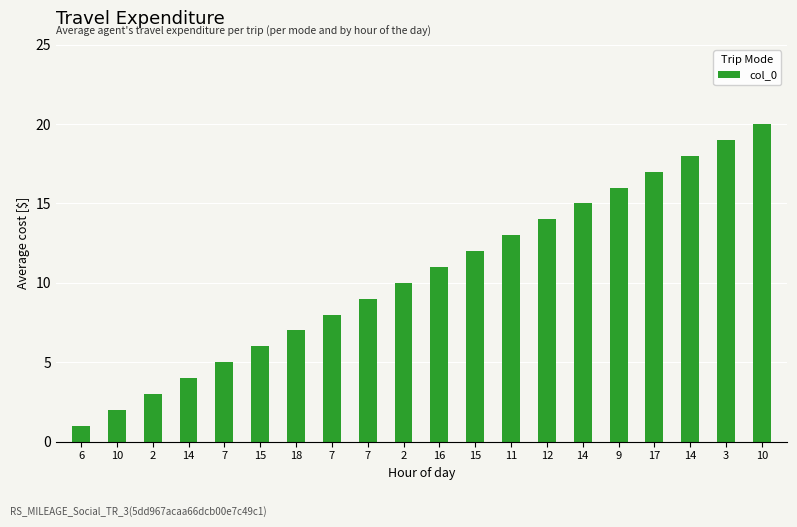

Reading left to right, extract all data points from this chart.

6=1	10=2	2=3	14=4	7=5	15=6	18=7	7=8	7=9	2=10	16=11	15=12	11=13	12=14	14=15	9=16	17=17	14=18	3=19	10=20